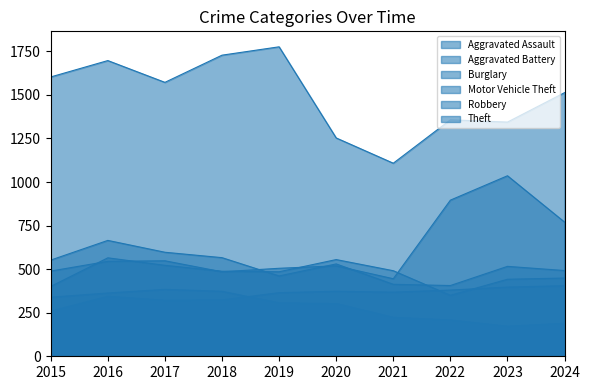

Is the value of Theft at 2024 greater than the value of Aggravated Assault at 2020?

Yes